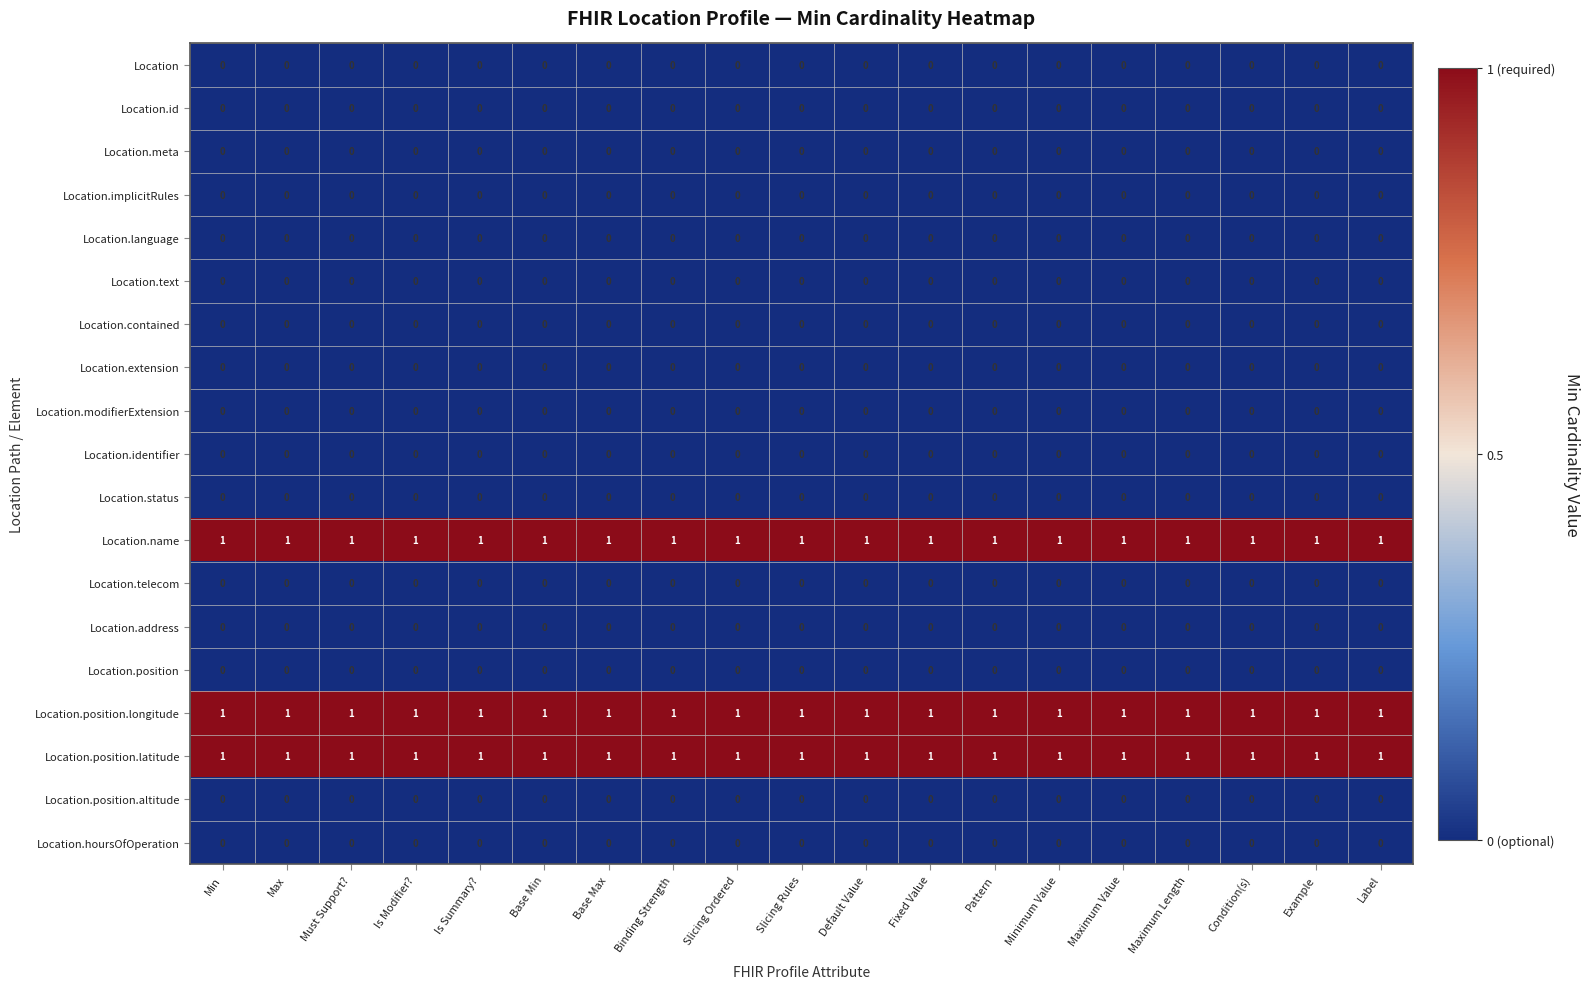

Is the value of Location.contained at Is Modifier? greater than the value of Location.position.longitude at Binding Strength?

No